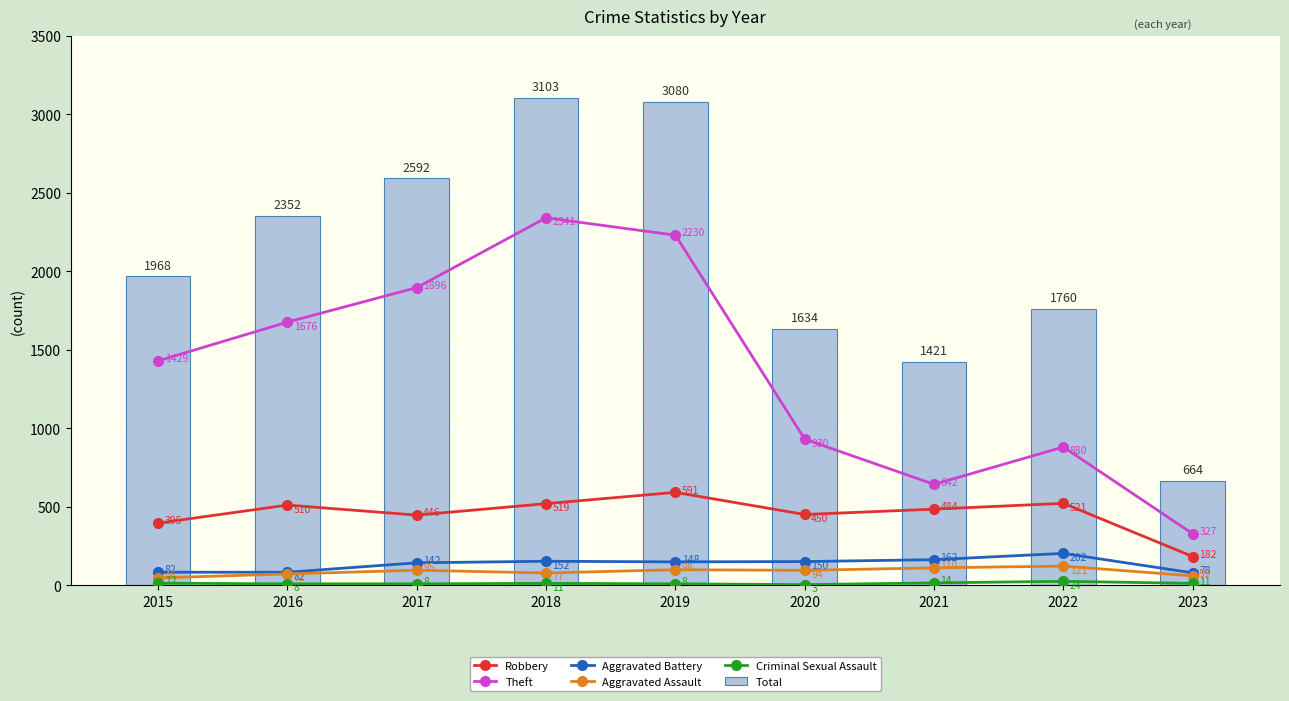

What is the difference between the second highest and minimum values in the Aggravated Battery series?

84